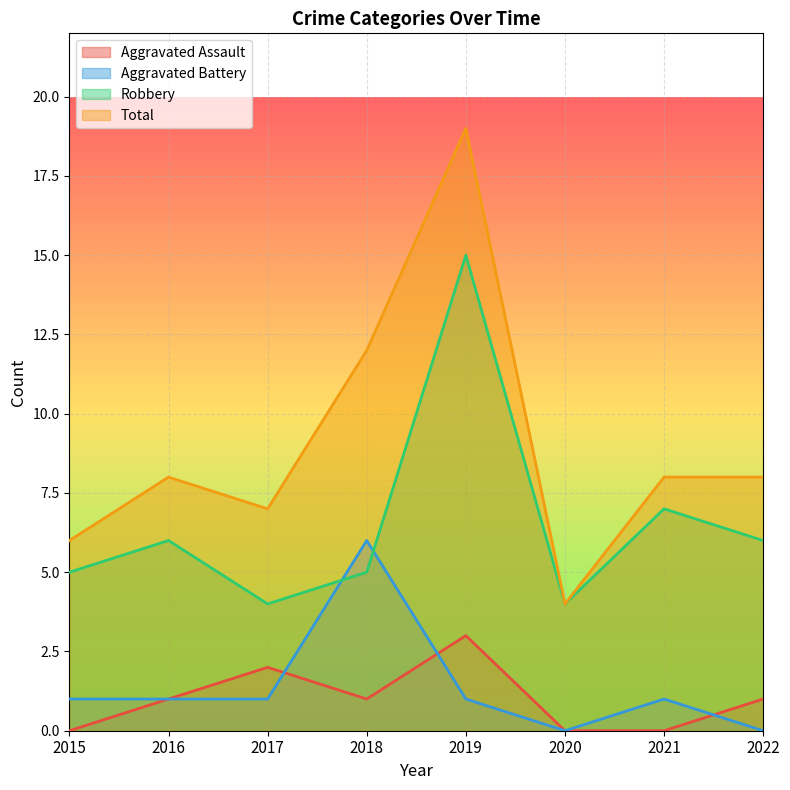

Which series has the largest range (max minus min)?

Total